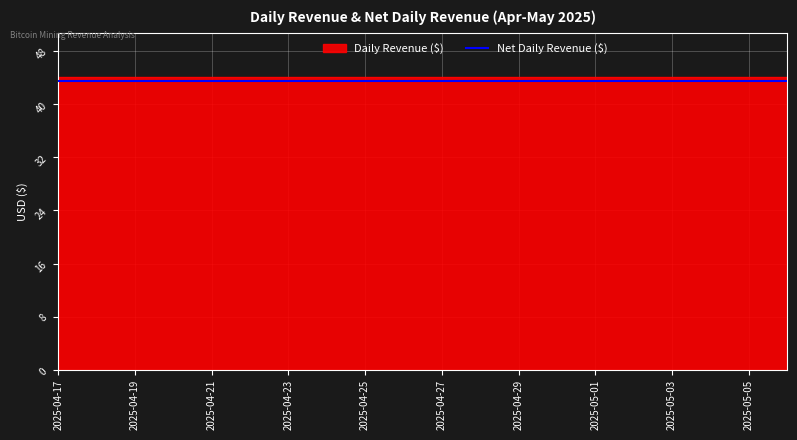

Reading left to right, list all the values displayed in this chart.

Daily Revenue ($): 2025-04-17=44.1	2025-04-18=44.1	2025-04-19=44.1	2025-04-20=44.1	2025-04-21=44.1	2025-04-22=44.1	2025-04-23=44.1	2025-04-24=44.1	2025-04-25=44.1	2025-04-26=44.1	2025-04-27=44.1	2025-04-28=44.1	2025-04-29=44.1	2025-04-30=44.1	2025-05-01=44.1	2025-05-02=44.1	2025-05-03=44.1	2025-05-04=44.1	2025-05-05=44.1	2025-05-06=44.1
Net Daily Revenue ($): 2025-04-17=43.5	2025-04-18=43.5	2025-04-19=43.5	2025-04-20=43.5	2025-04-21=43.5	2025-04-22=43.5	2025-04-23=43.5	2025-04-24=43.5	2025-04-25=43.5	2025-04-26=43.5	2025-04-27=43.5	2025-04-28=43.5	2025-04-29=43.5	2025-04-30=43.5	2025-05-01=43.5	2025-05-02=43.5	2025-05-03=43.5	2025-05-04=43.5	2025-05-05=43.5	2025-05-06=43.5